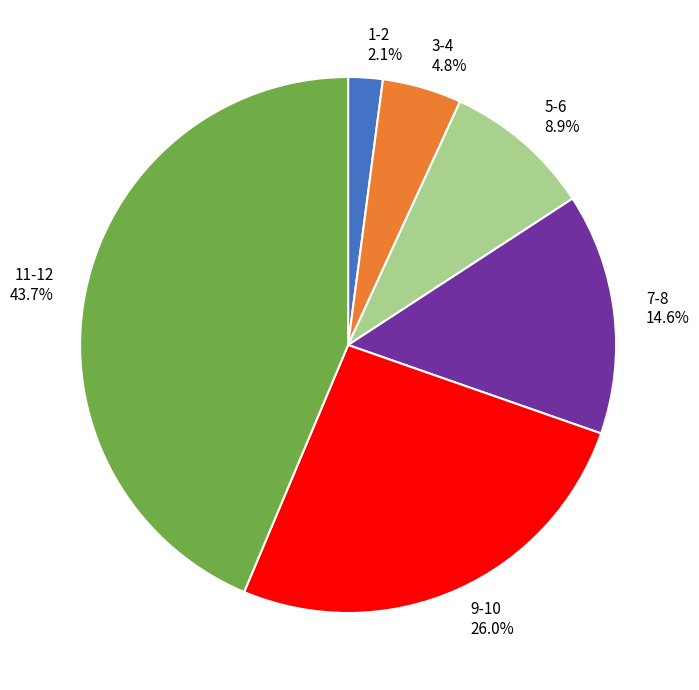

What is the largest slice in the pie chart?

11-12